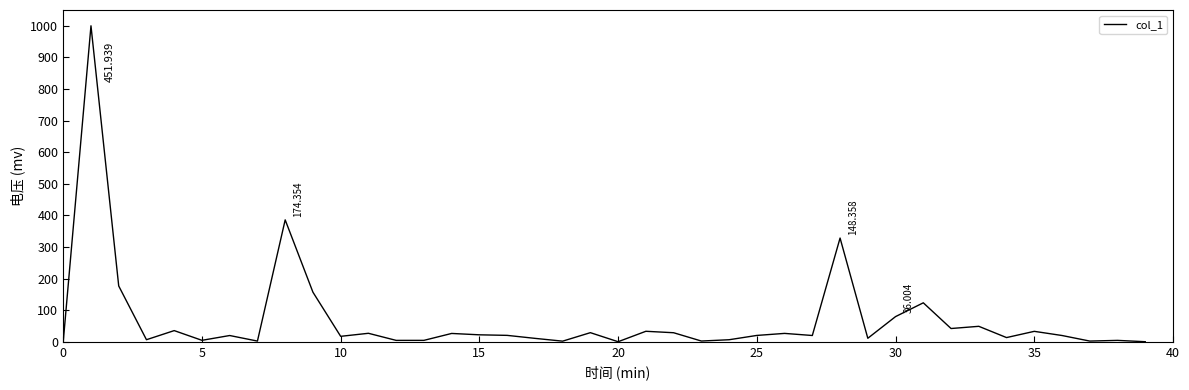

Is this an area chart (filled region under the line)?

No